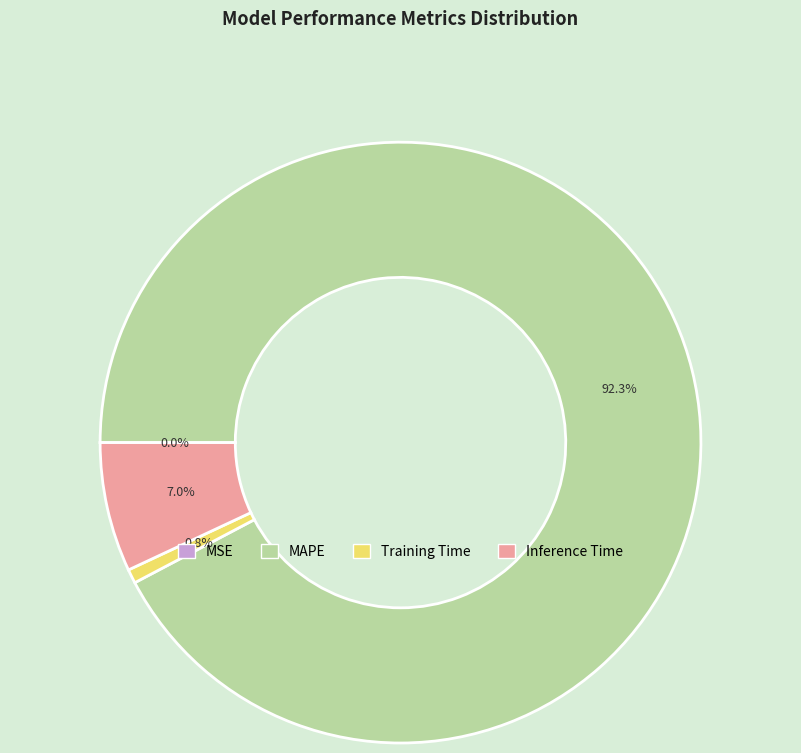

To the nearest percent, what is the average slice percentage?

25%